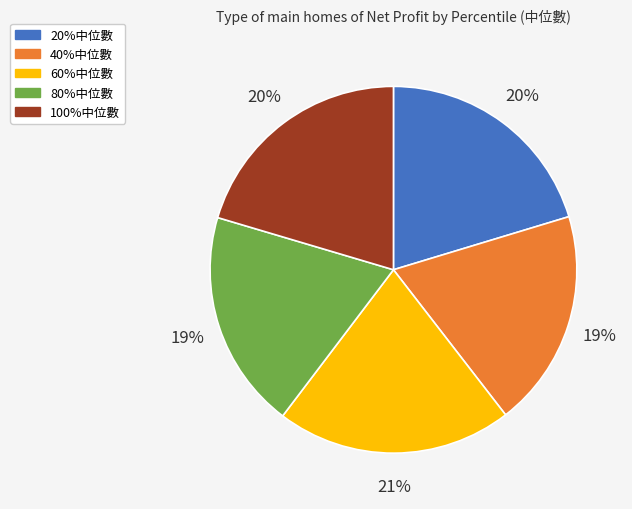

Is the sum of 100%中位數 and 40%中位數 greater than half?

No